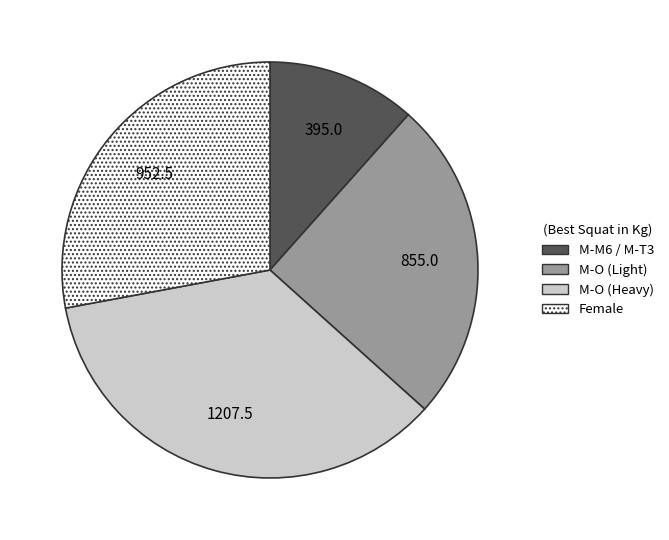

Between M-M6 / M-T3 and M-O (Light), which is larger?

M-O (Light)